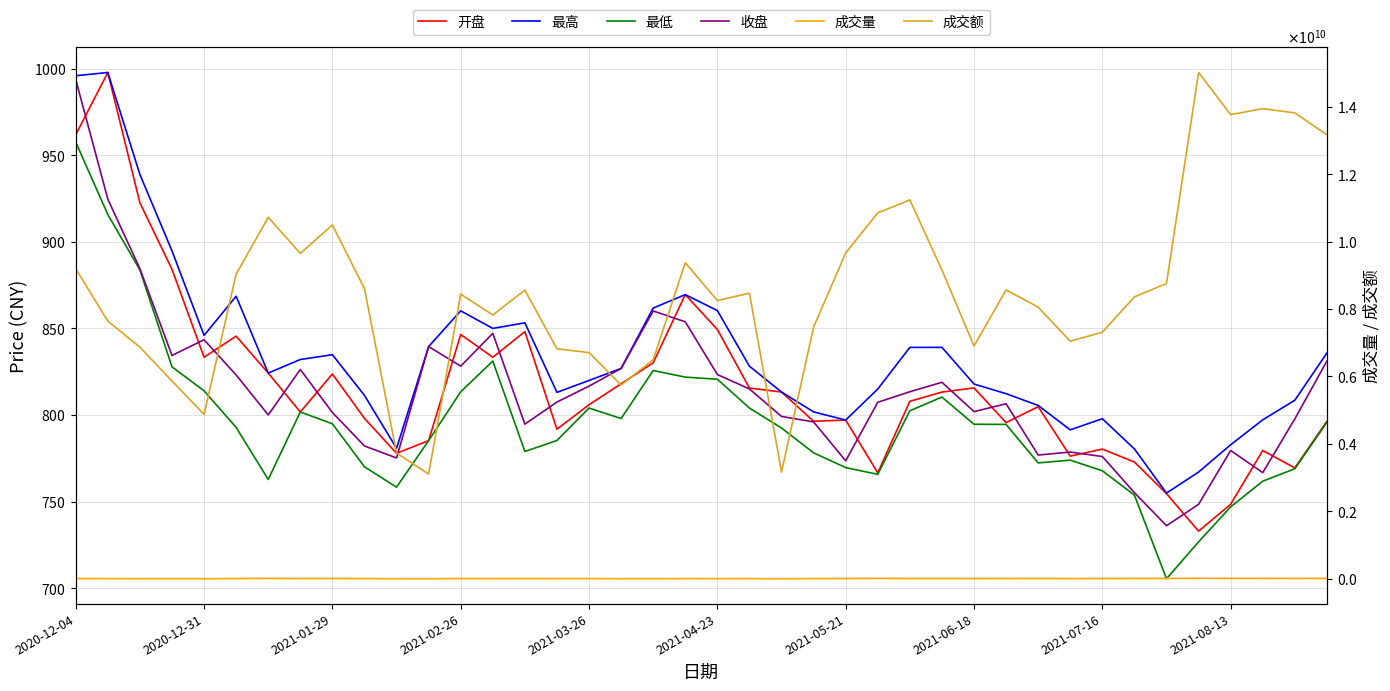

Rank the series by their maximum value, from lowest to highest.

最低, 收盘, 开盘, 最高, 成交量, 成交额